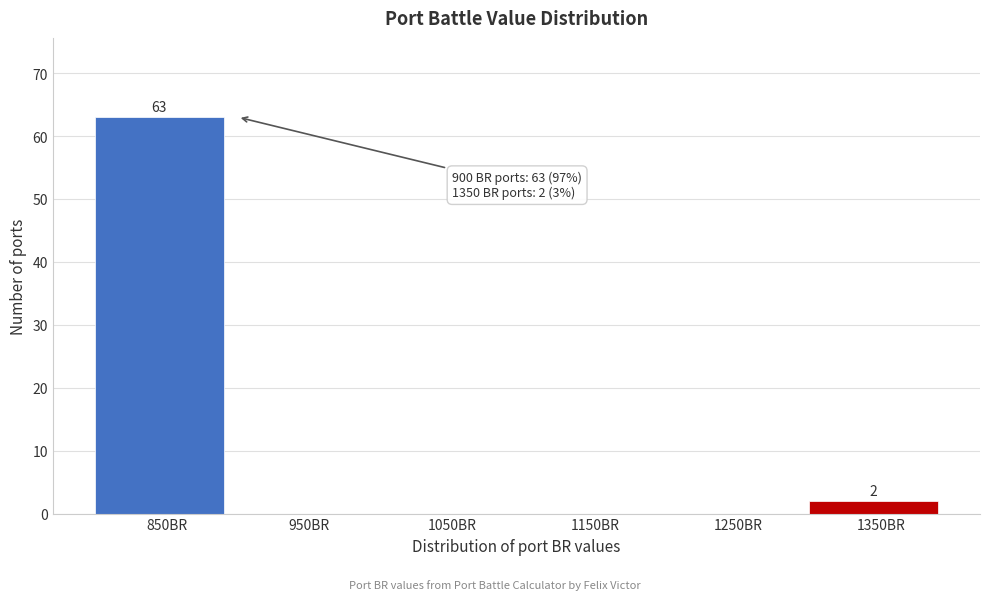

Reading left to right, list all the values displayed in this chart.

850BR=63	950BR=0	1050BR=0	1150BR=0	1250BR=0	1350BR=2